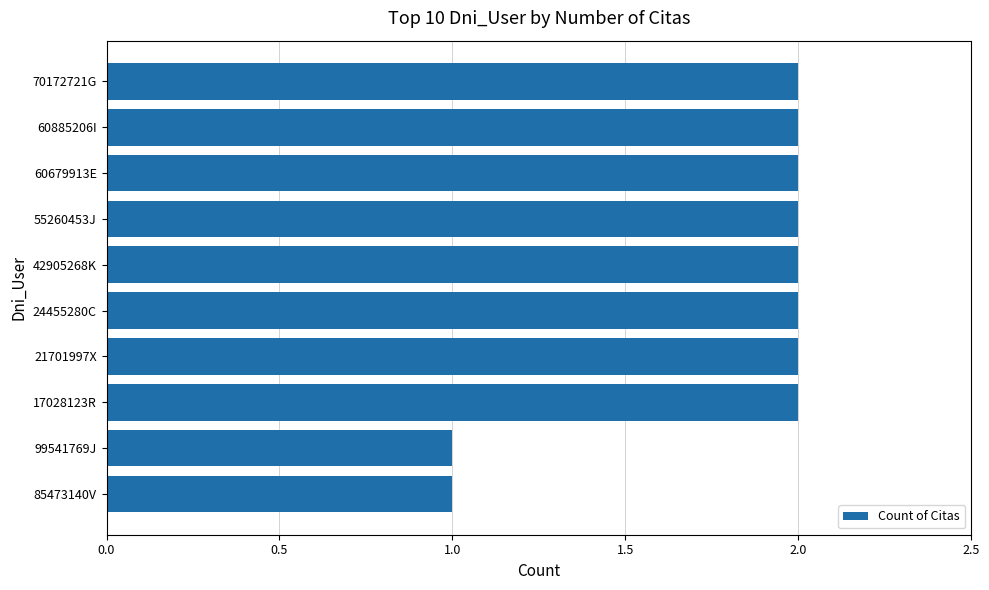

Approximately how many times larger is the value at 42905268K compared to 55260453J?

1.0